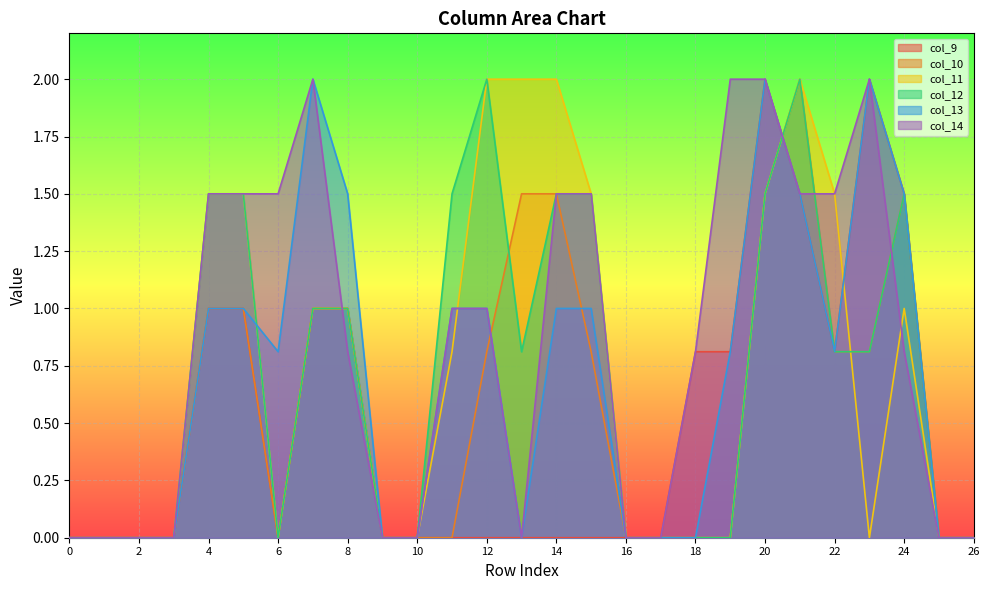

How many interior local peaks does the col_14 series have?

2